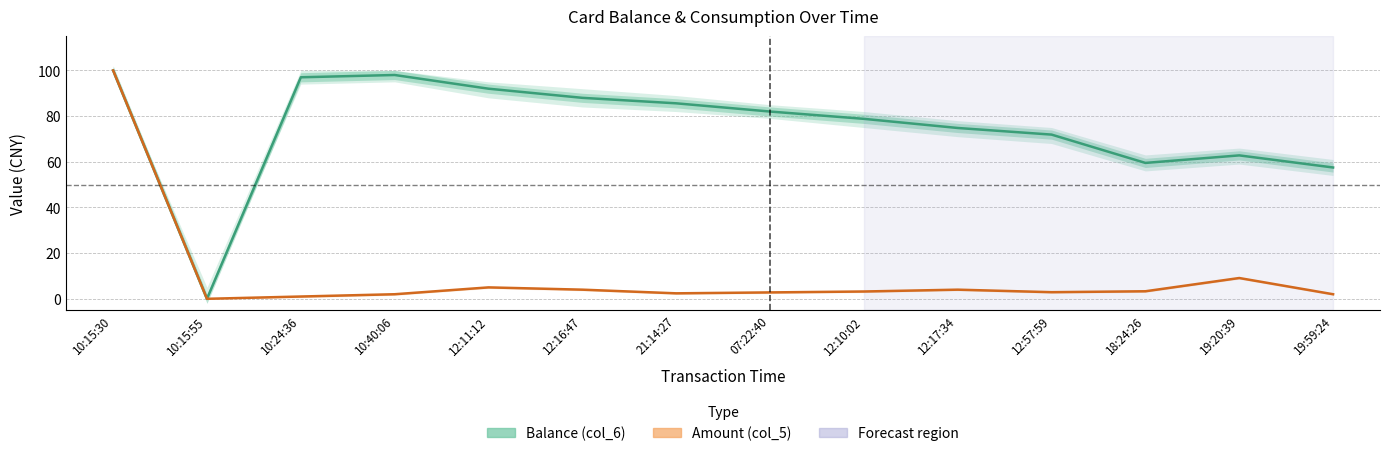

The Balance (col_6) series shows 88.0 at 12:16:47. True or false?

True